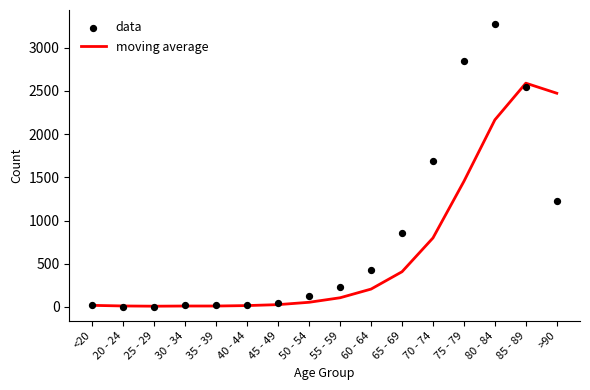

At how many categories does at least one series exceed 2782?

2